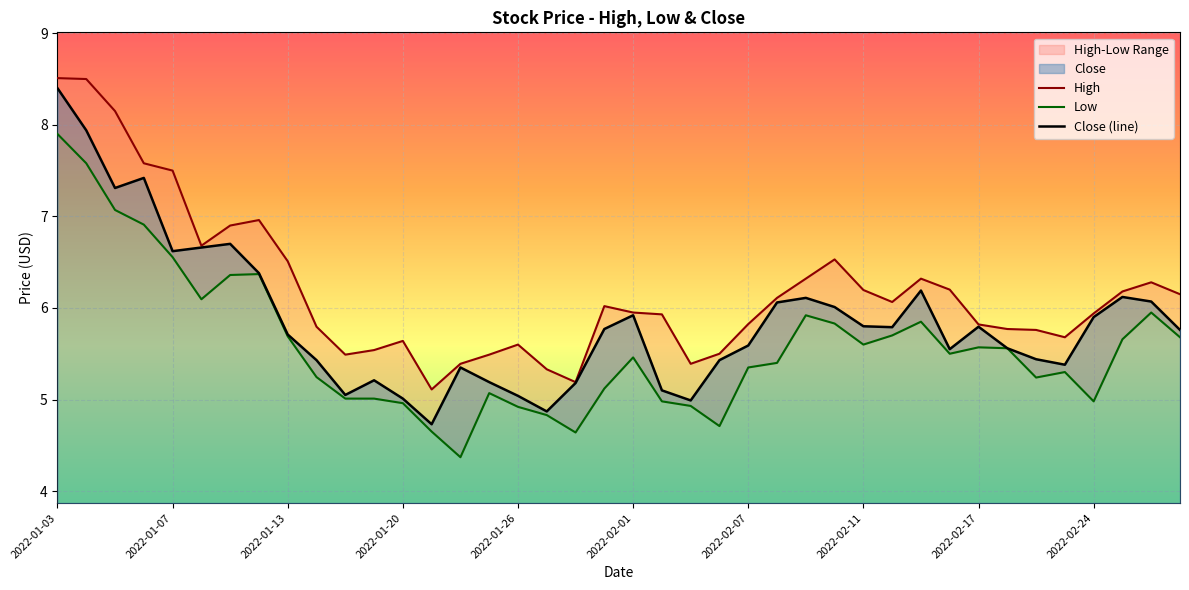

Where is the first local maximum for Close?

2022-01-06